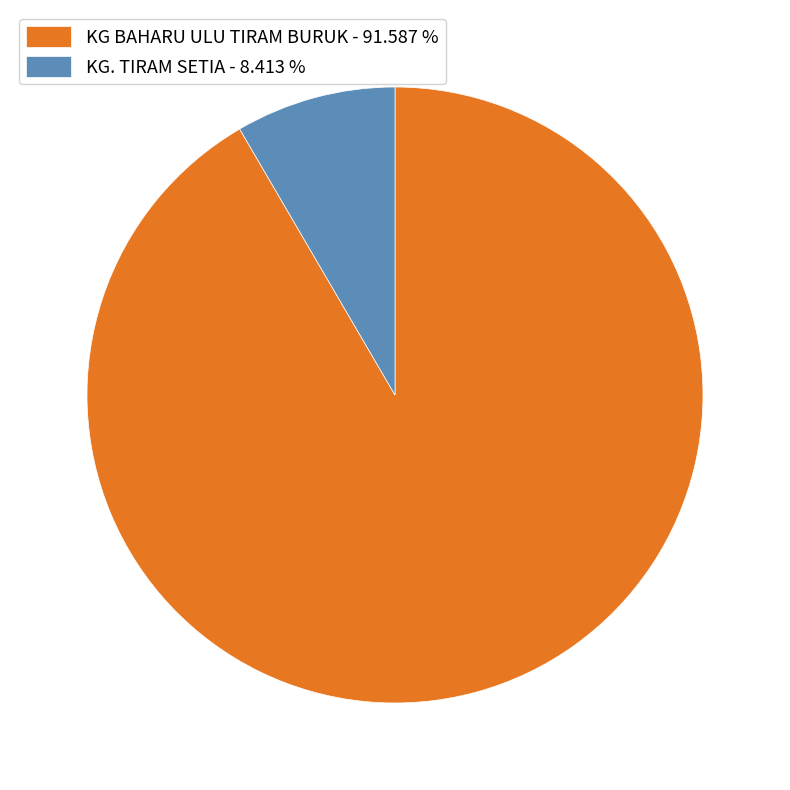

Which has a higher value, KG BAHARU ULU TIRAM BURUK - 91.587 % or KG. TIRAM SETIA - 8.413 %?

KG BAHARU ULU TIRAM BURUK - 91.587 %